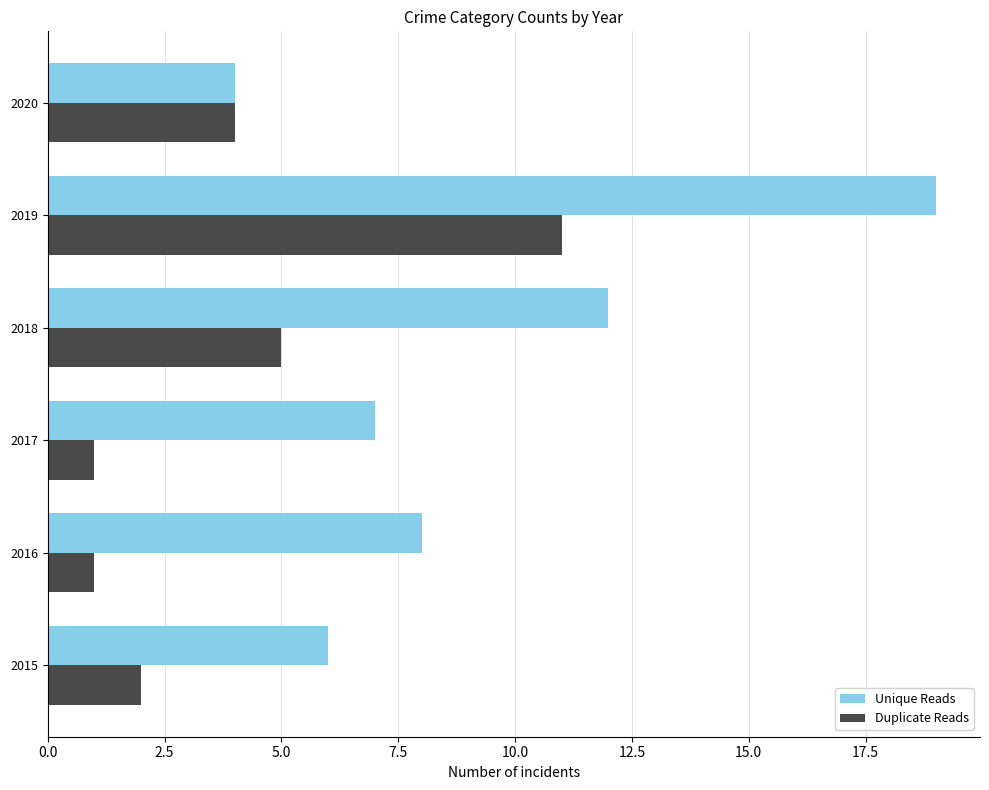

What are all the series names shown in the legend?

Unique Reads, Duplicate Reads